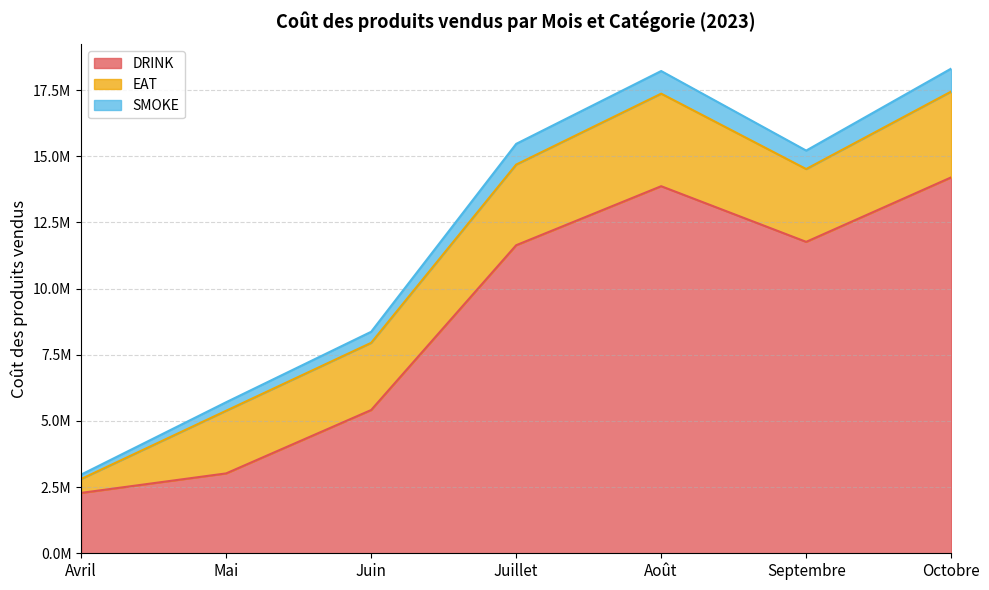

Does the chart display data point markers on the line(s)?

No